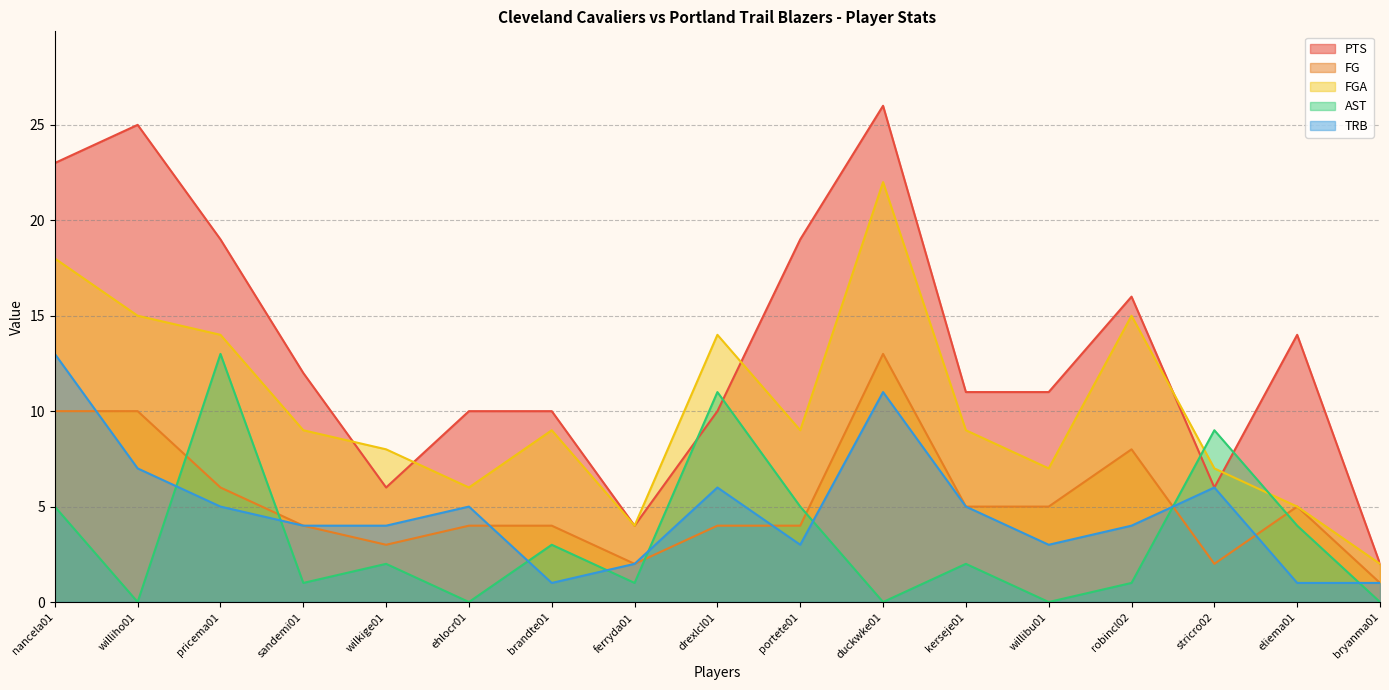

What is the value of the PTS point at the 12th from the left?

11